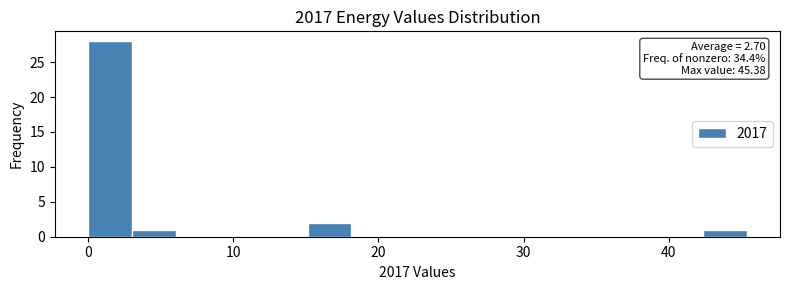

Around what value on the x-axis is the tallest bar? Give the approximate position of its centre, as read against the axis.

2